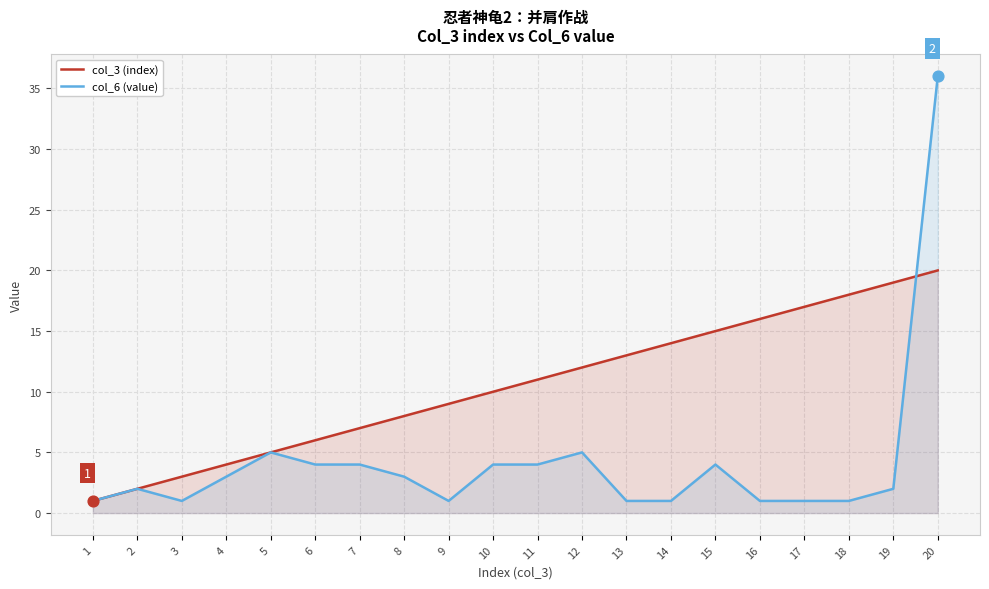

Is the value of col_3 (index) at 20 greater than the value of col_6 (value) at 20?

No